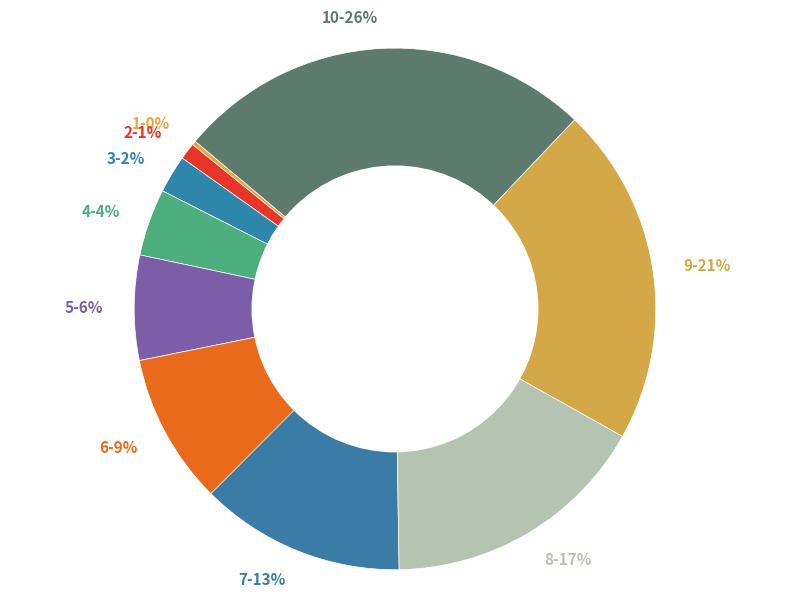

Is there any slice that represents more than half of the pie?

No